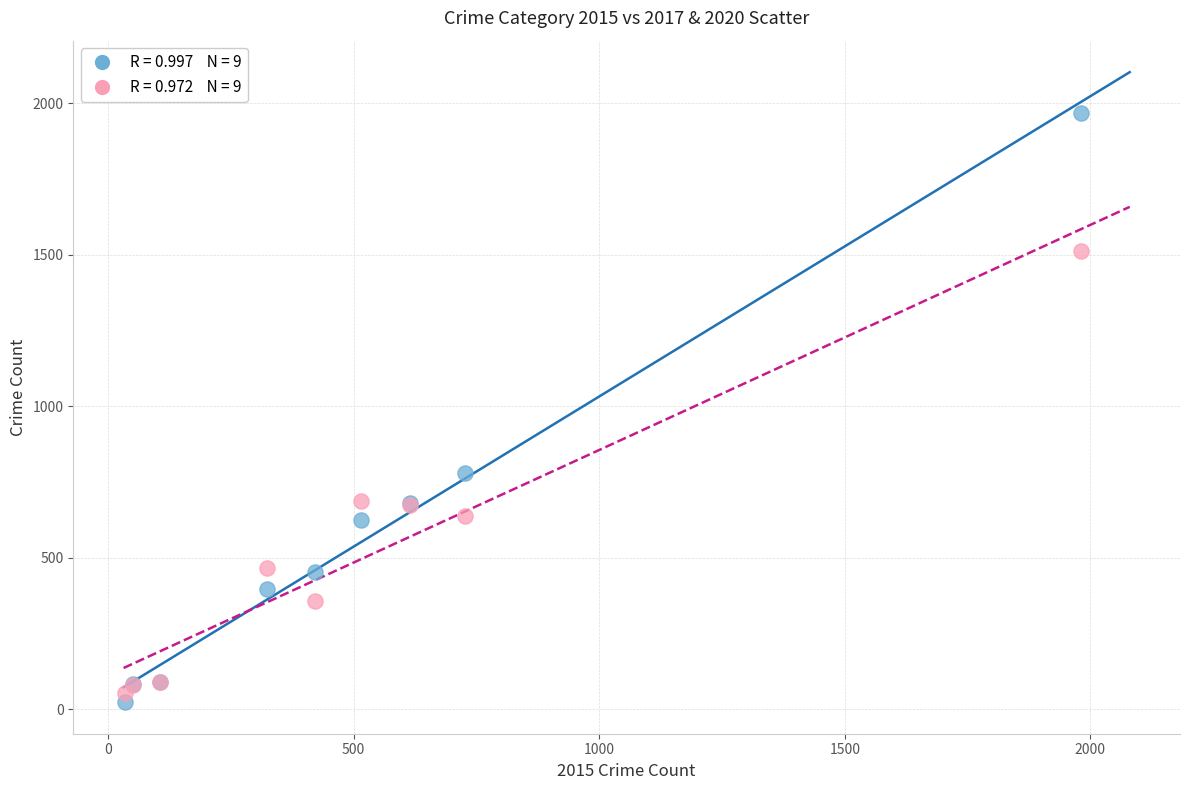

Across all series, what Y value is closest to 995?

780